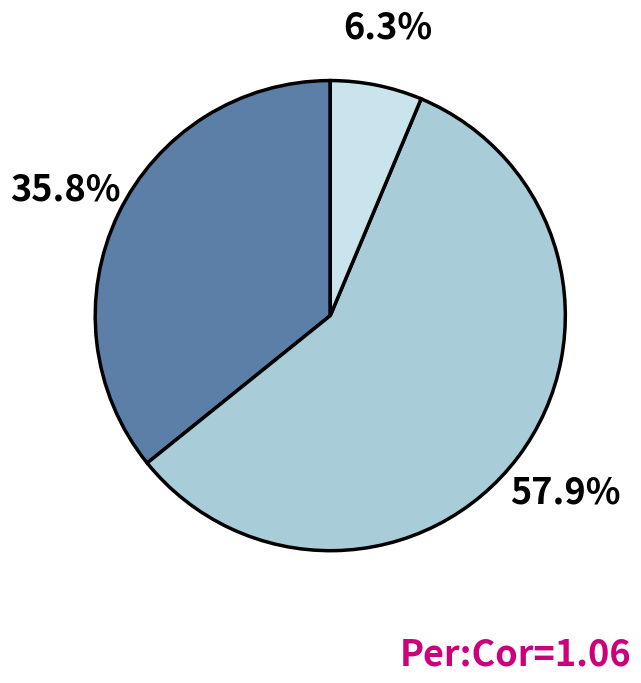

Does any single category account for the majority?

Yes